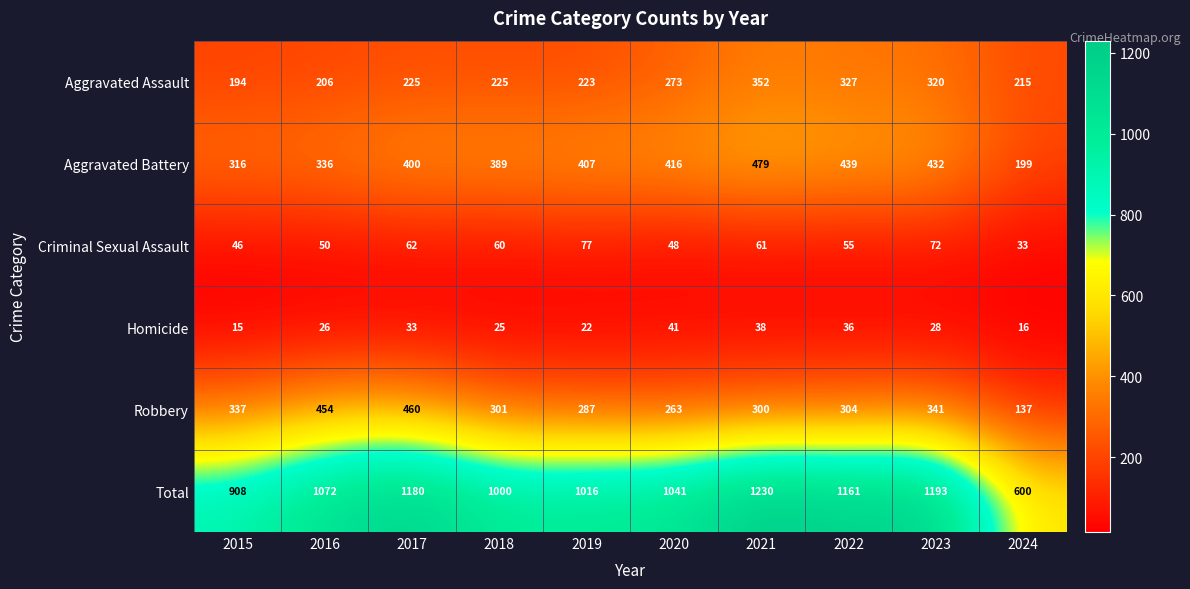

Which category has the lowest value in the Homicide series?

2015